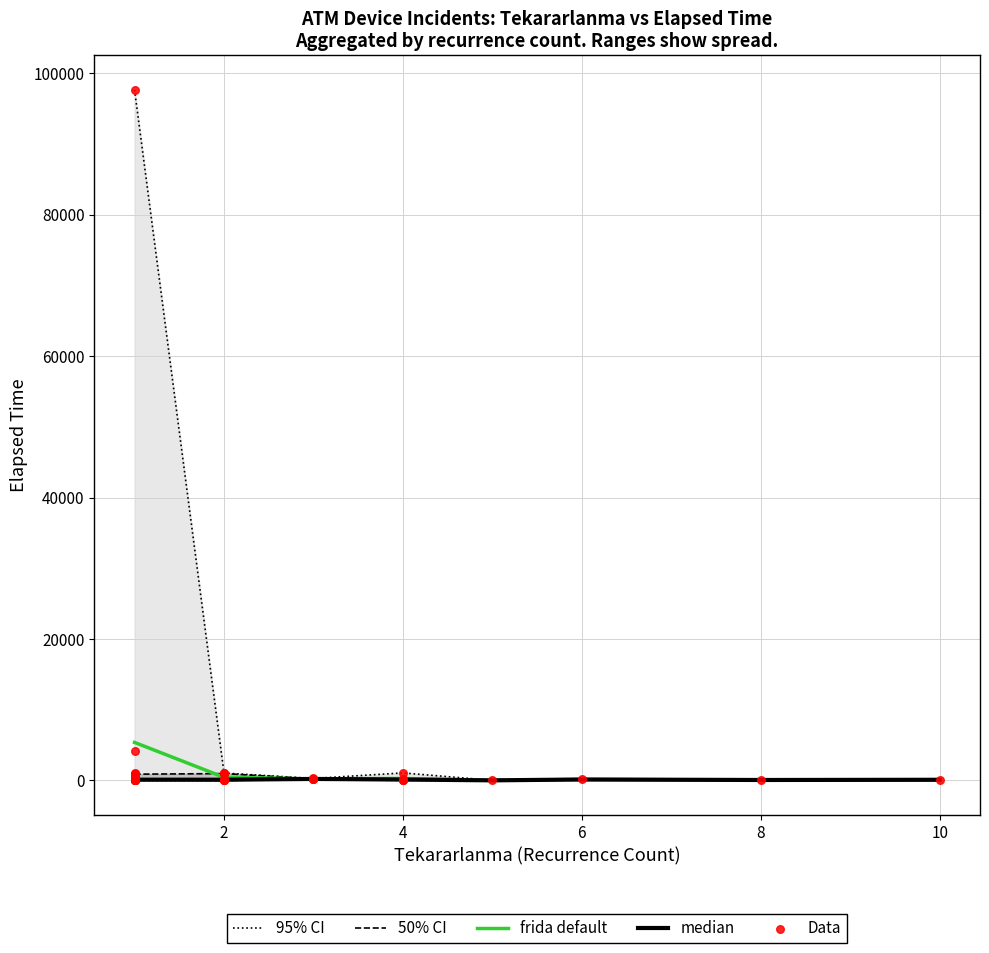

What is the highest value of the frida default series?

5379.8